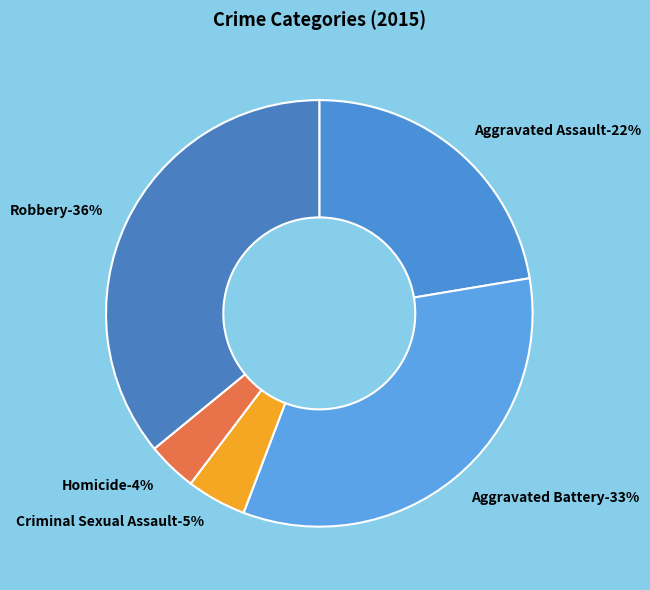

Which slice is the largest?

Robbery